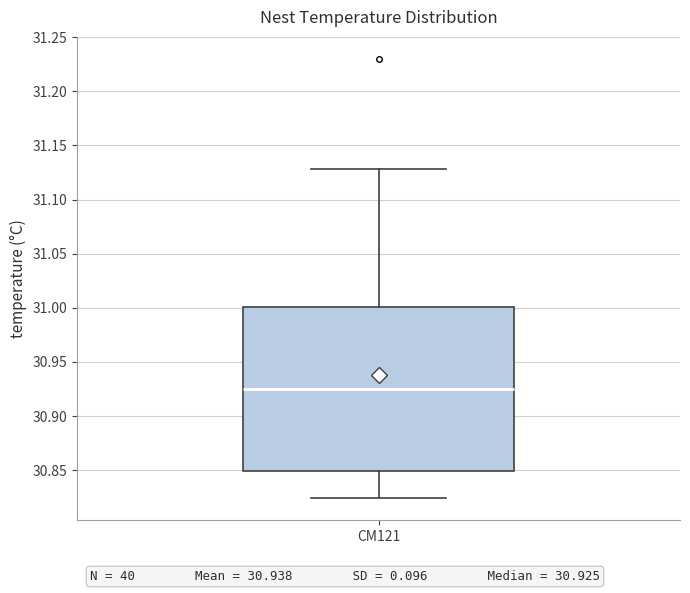

Read this box plot against the y-axis: the position of the median line, the range covered by the box, and the ends of both whiskers. The values are not printed on the chart, so give them approximately, as read against the axis.

median 30.925, box 30.850 to 31.000, whiskers 30.825 to 31.130